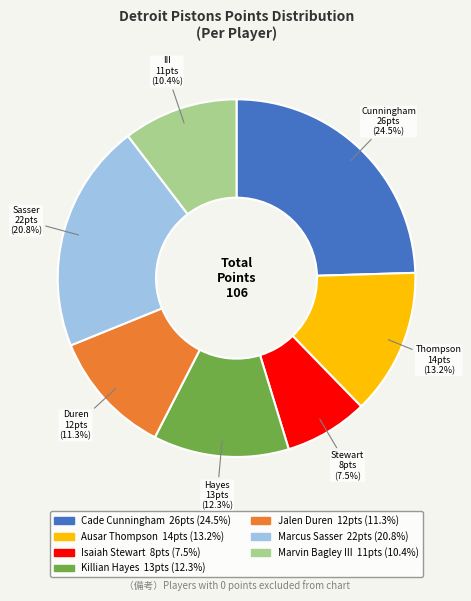

Does any single category account for the majority?

No